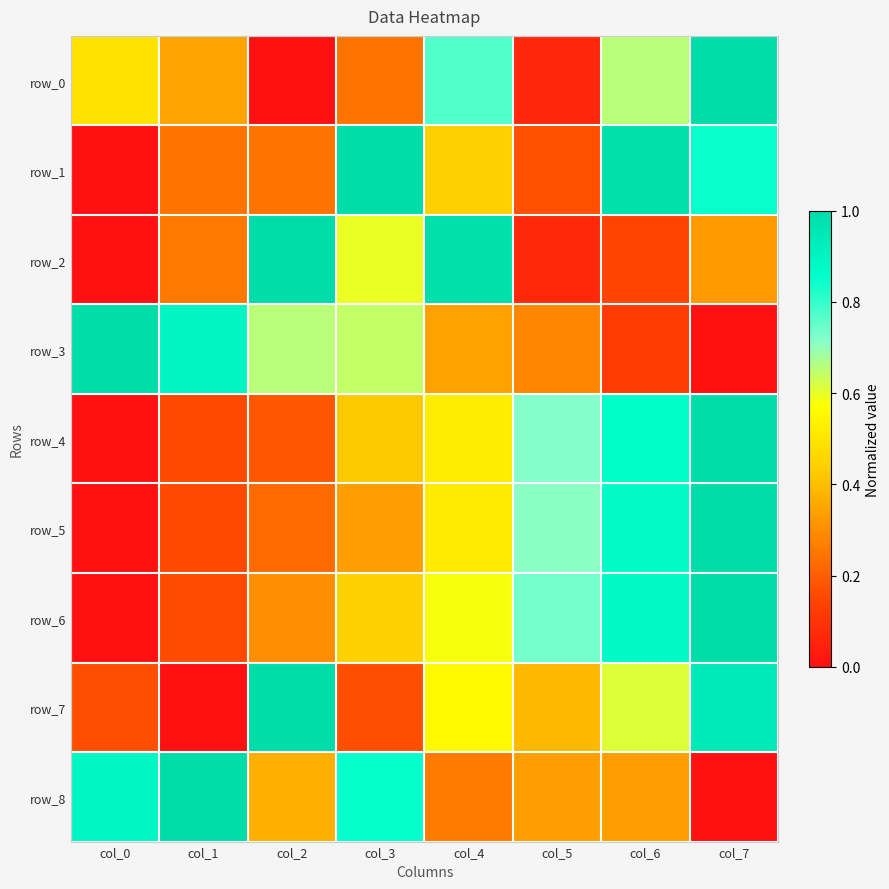

What is the sum of all row_8 values?

4.0